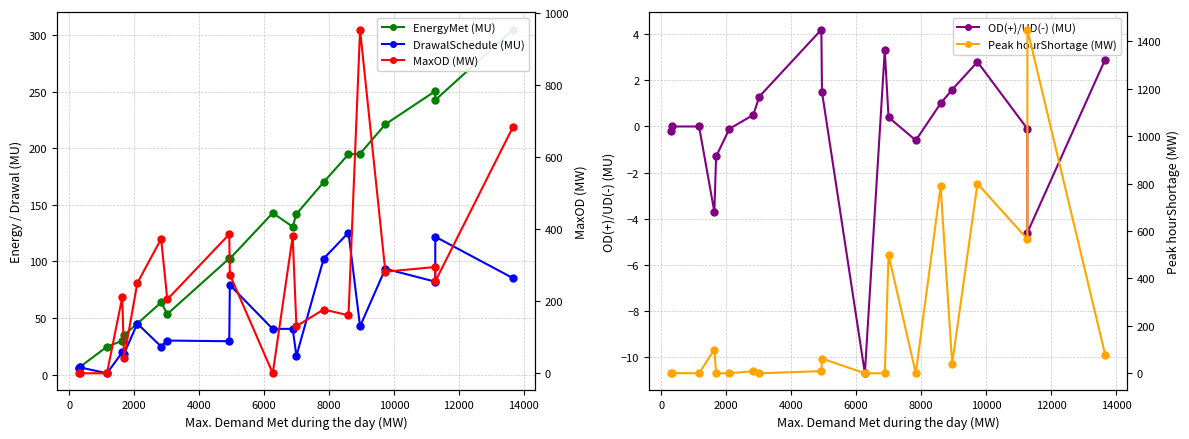

What is the maximum value for OD(+)/UD(-) (MU)?

4.2